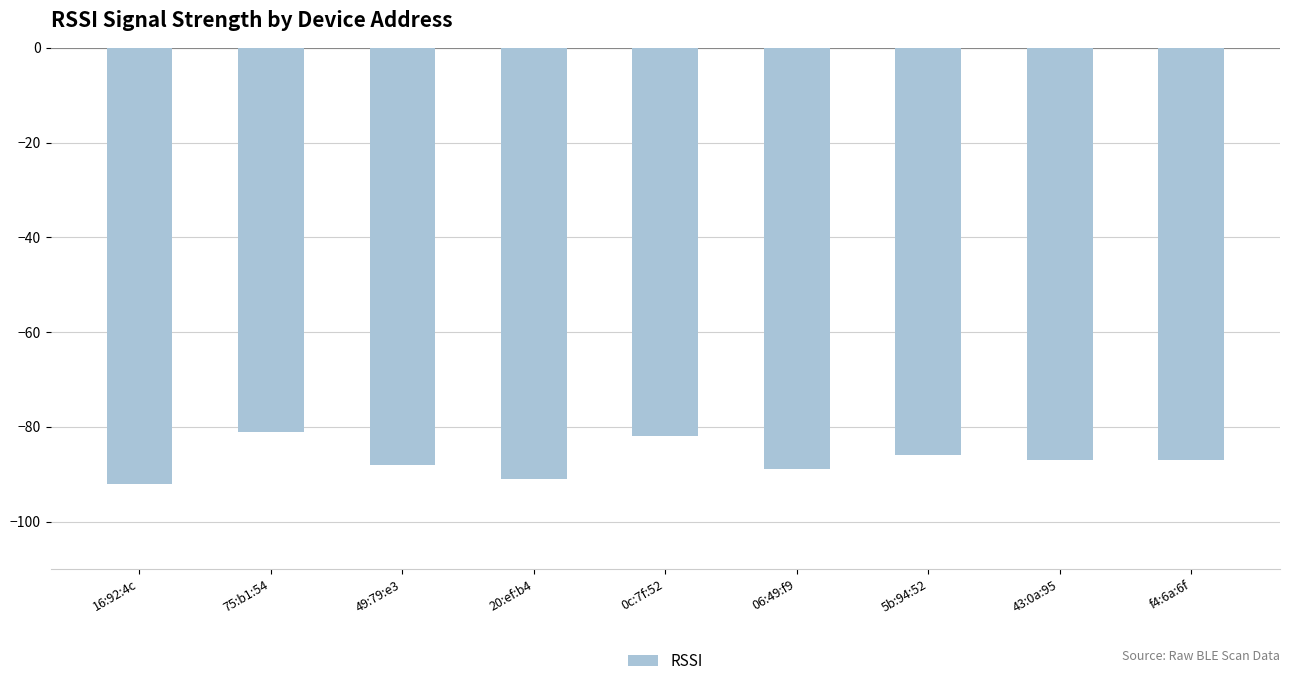

Count the number of categories in the chart.

9